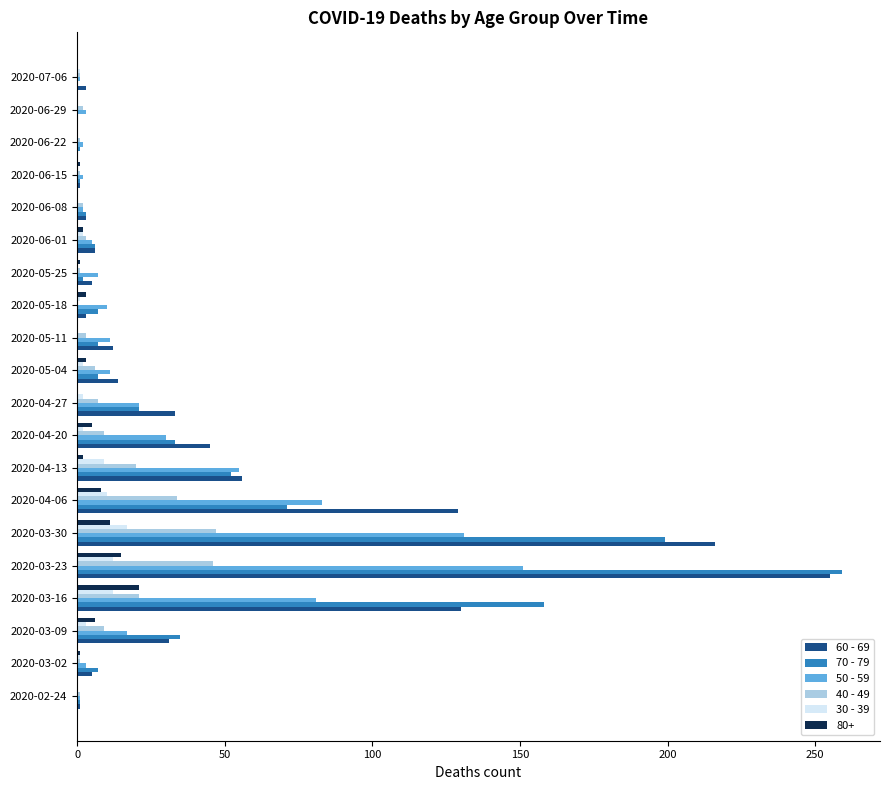

The 80+ series shows 0 at 2020-02-24. True or false?

True